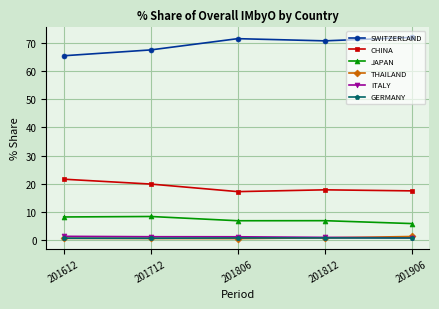

Is the value of SWITZERLAND at 201906 greater than the value of THAILAND at 201806?

Yes